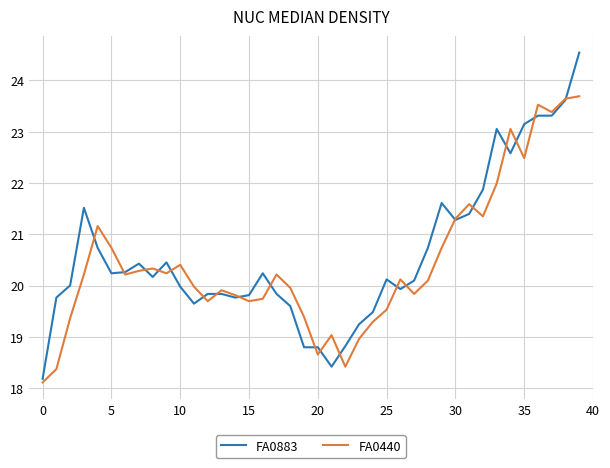

How many series are shown in this chart?

2